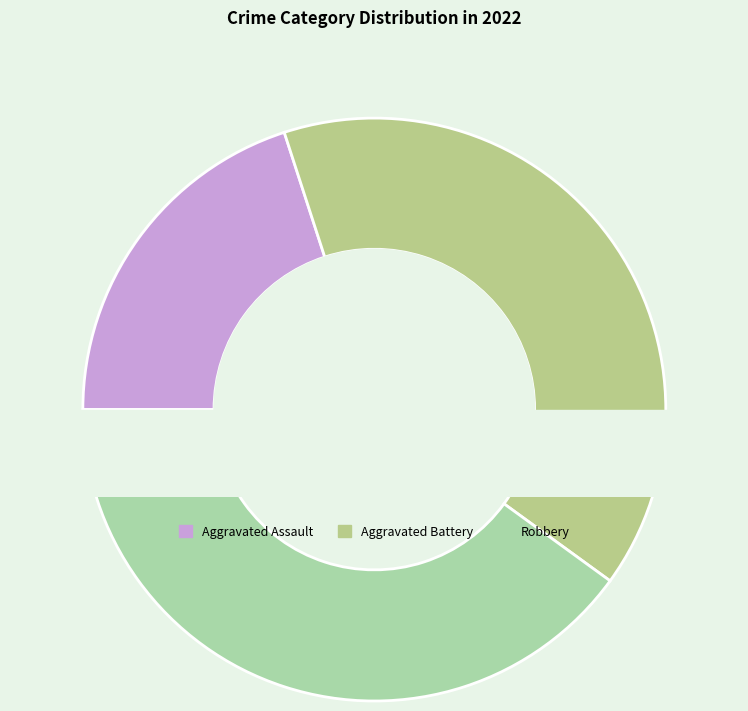

Is there a majority slice in this chart?

No